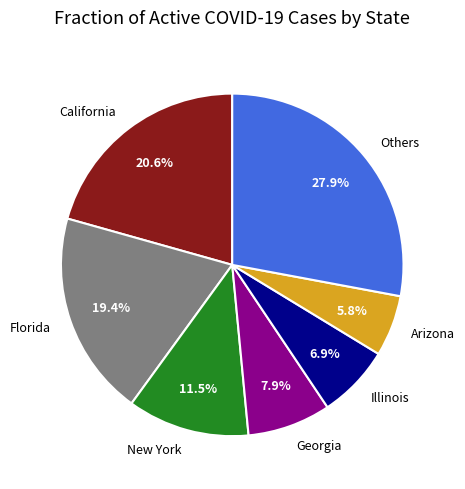

What is the ratio of the value at Georgia to the value at Others?

0.3